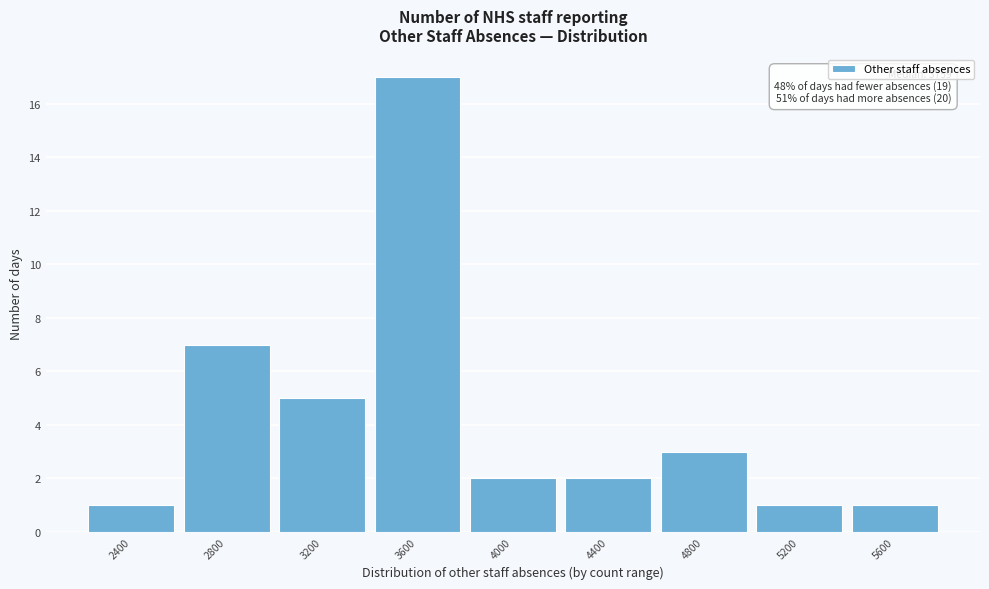

Reading right to left, what are all the values shown in this chart?

1	1	3	2	2	17	5	7	1